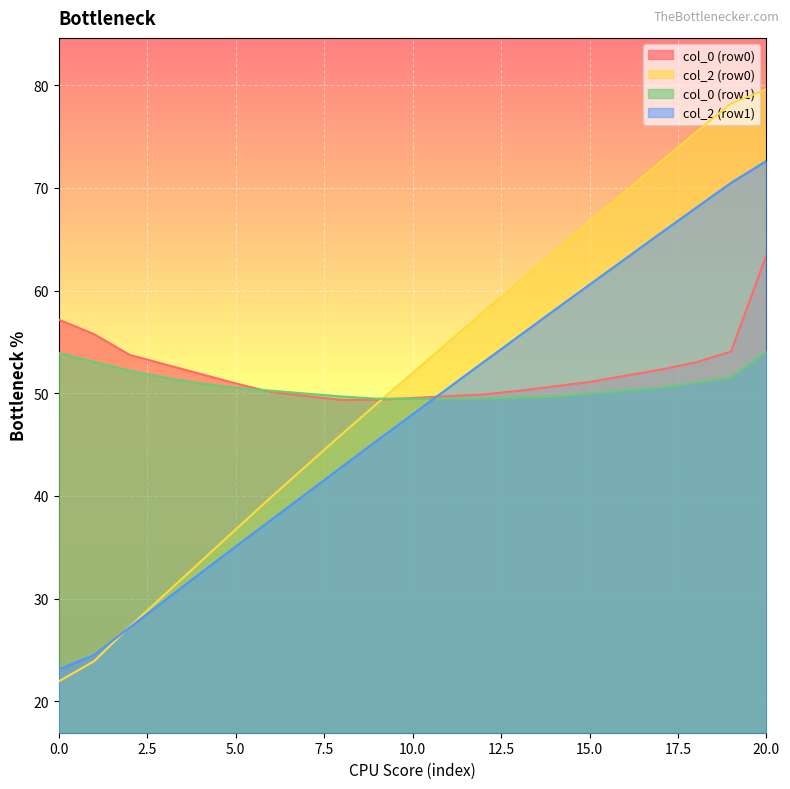

Rank the series by their maximum value, from highest to lowest.

col_2 (row0), col_2 (row1), col_0 (row0), col_0 (row1)